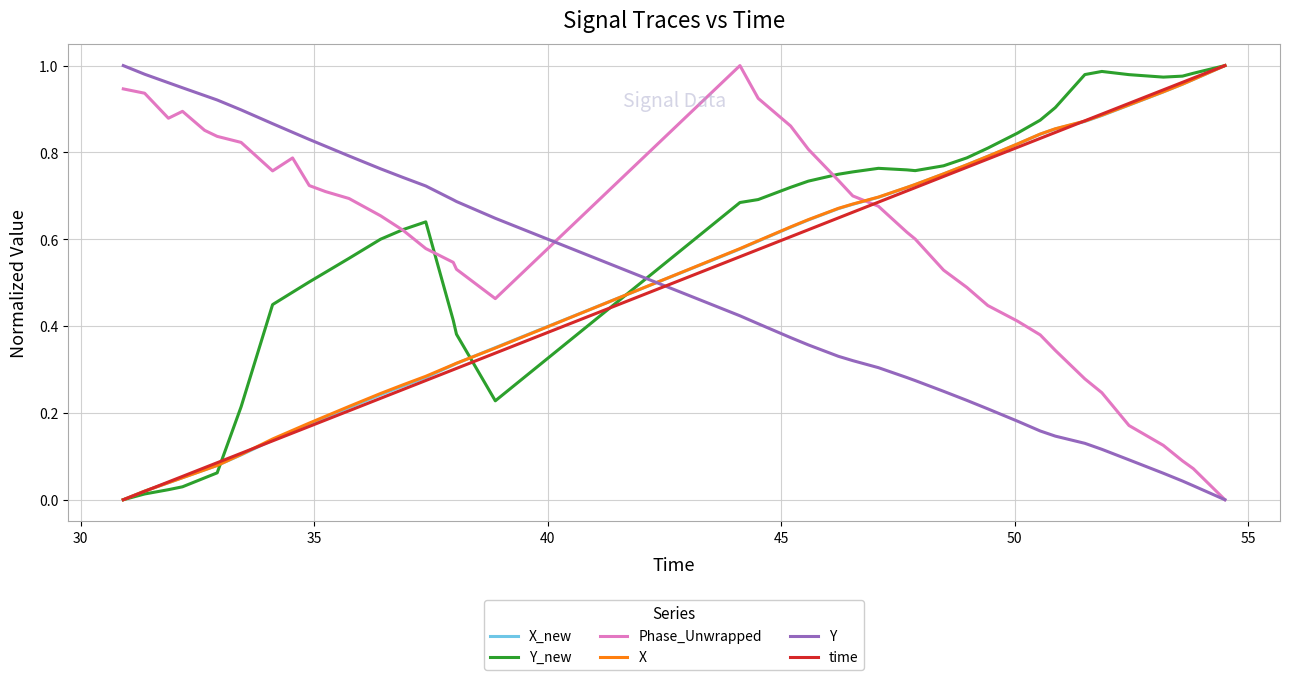

Which series ends up on top after the final intersection of time and Y?

time